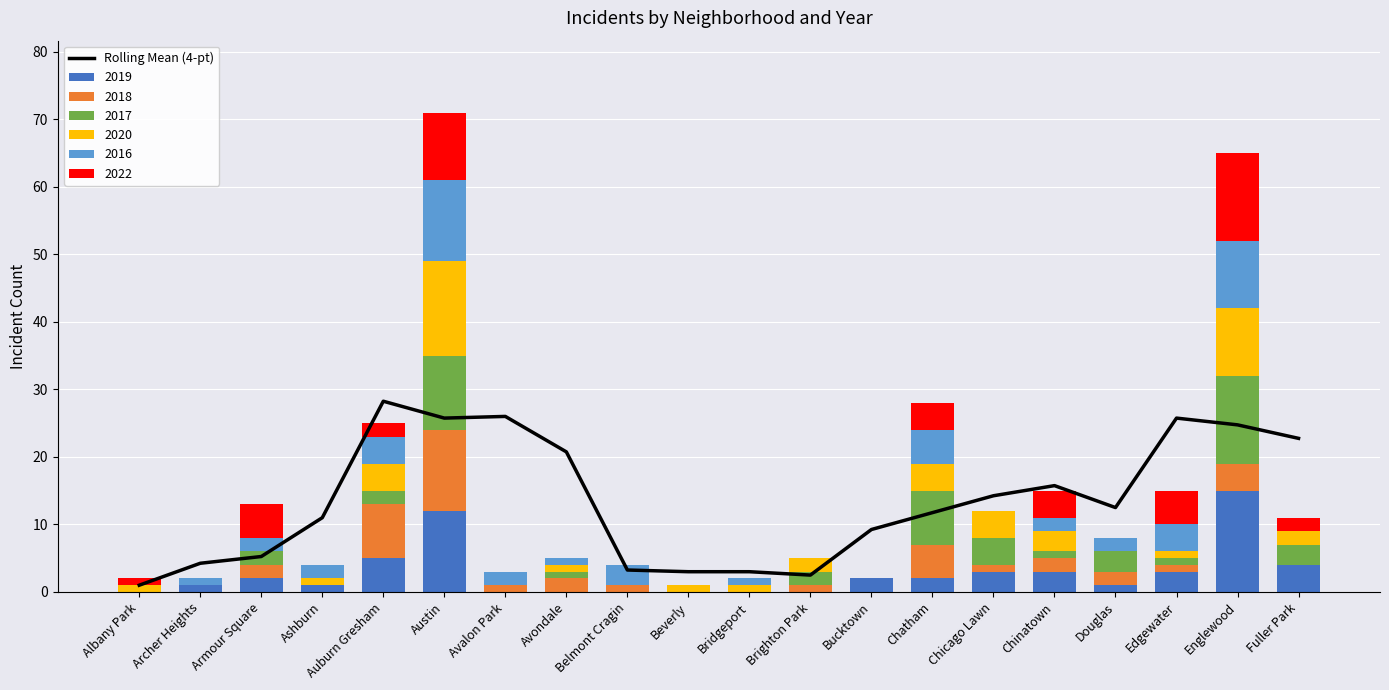

Rank the categories by value from lowest to highest.

Albany Park, Brighton Park, Beverly, Bridgeport, Belmont Cragin, Archer Heights, Armour Square, Bucktown, Ashburn, Chatham, Douglas, Chicago Lawn, Chinatown, Avondale, Fuller Park, Englewood, Austin, Edgewater, Avalon Park, Auburn Gresham